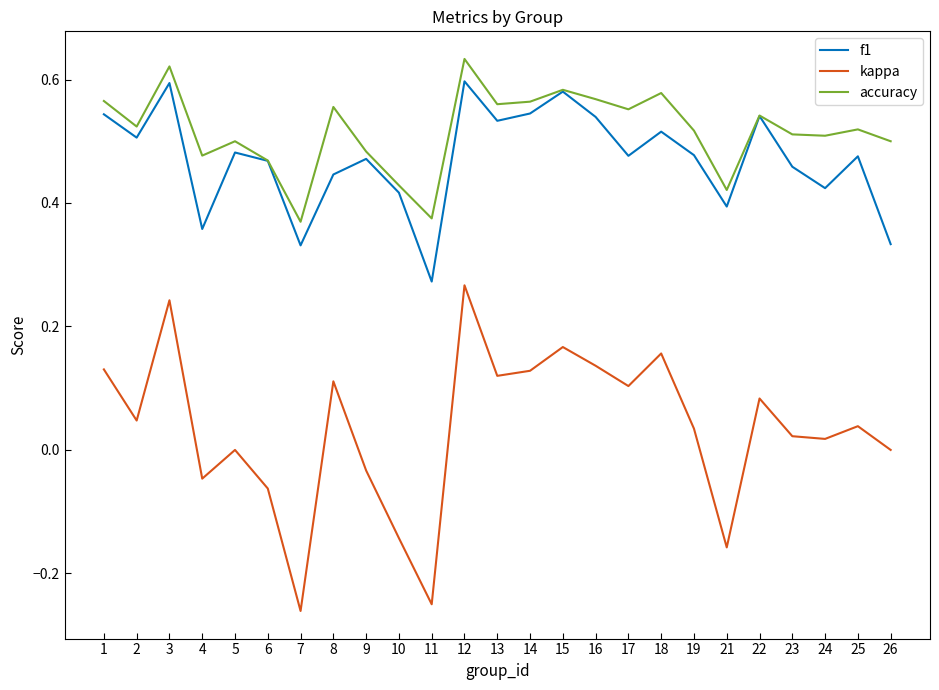

True or false: kappa and f1 cross at least once.

False